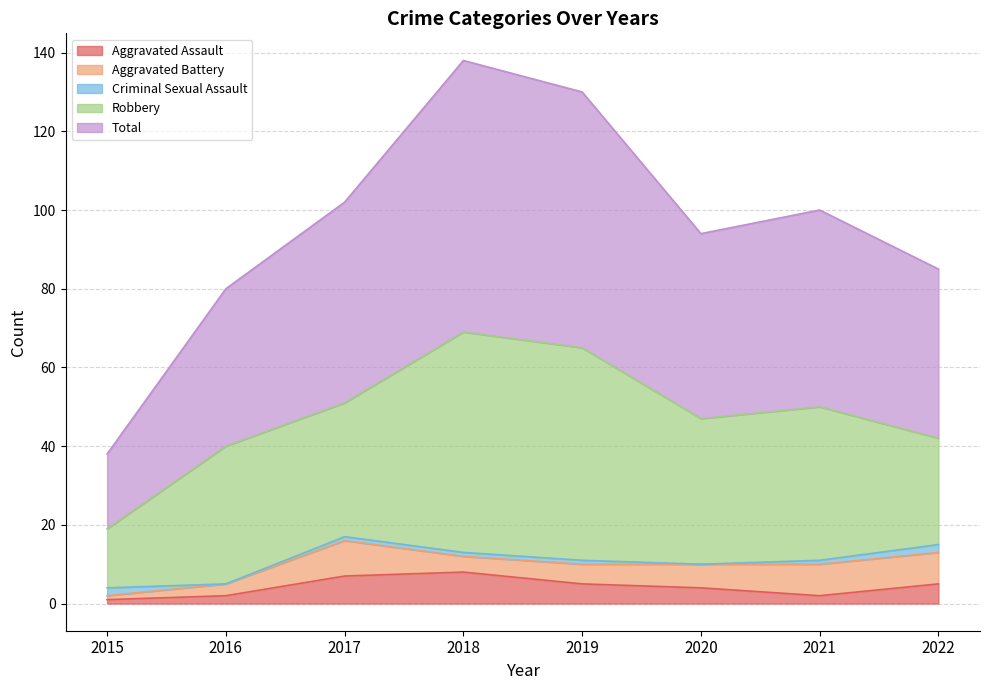

In Criminal Sexual Assault, how many points are lower than both neighbors (excluding endpoints)?

2